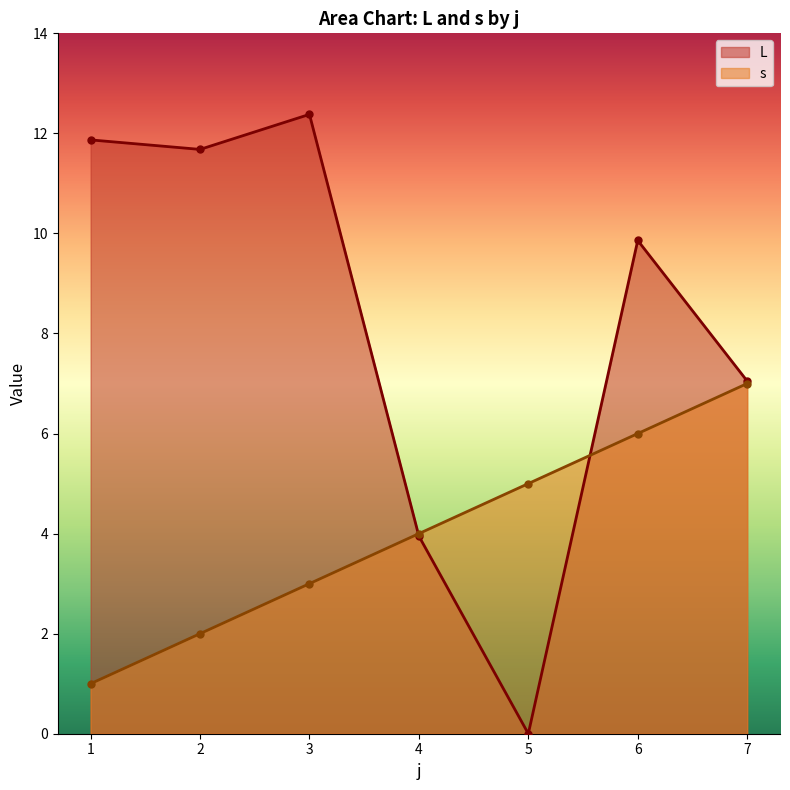

Is it true that L equals 2.6 at 4?

False